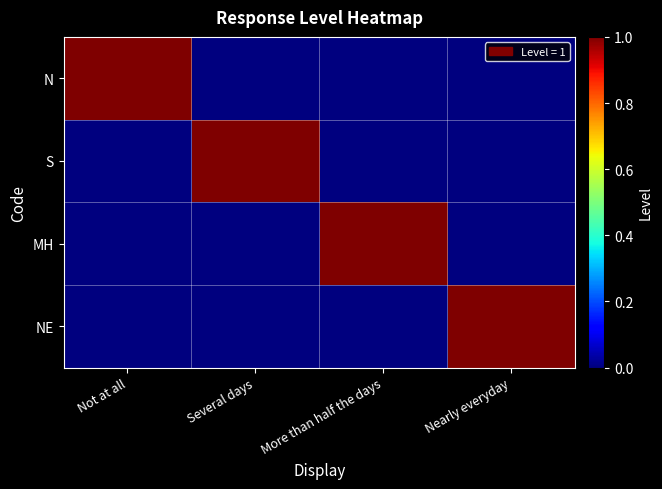

Rank the series by their maximum value, from highest to lowest.

N, S, MH, NE